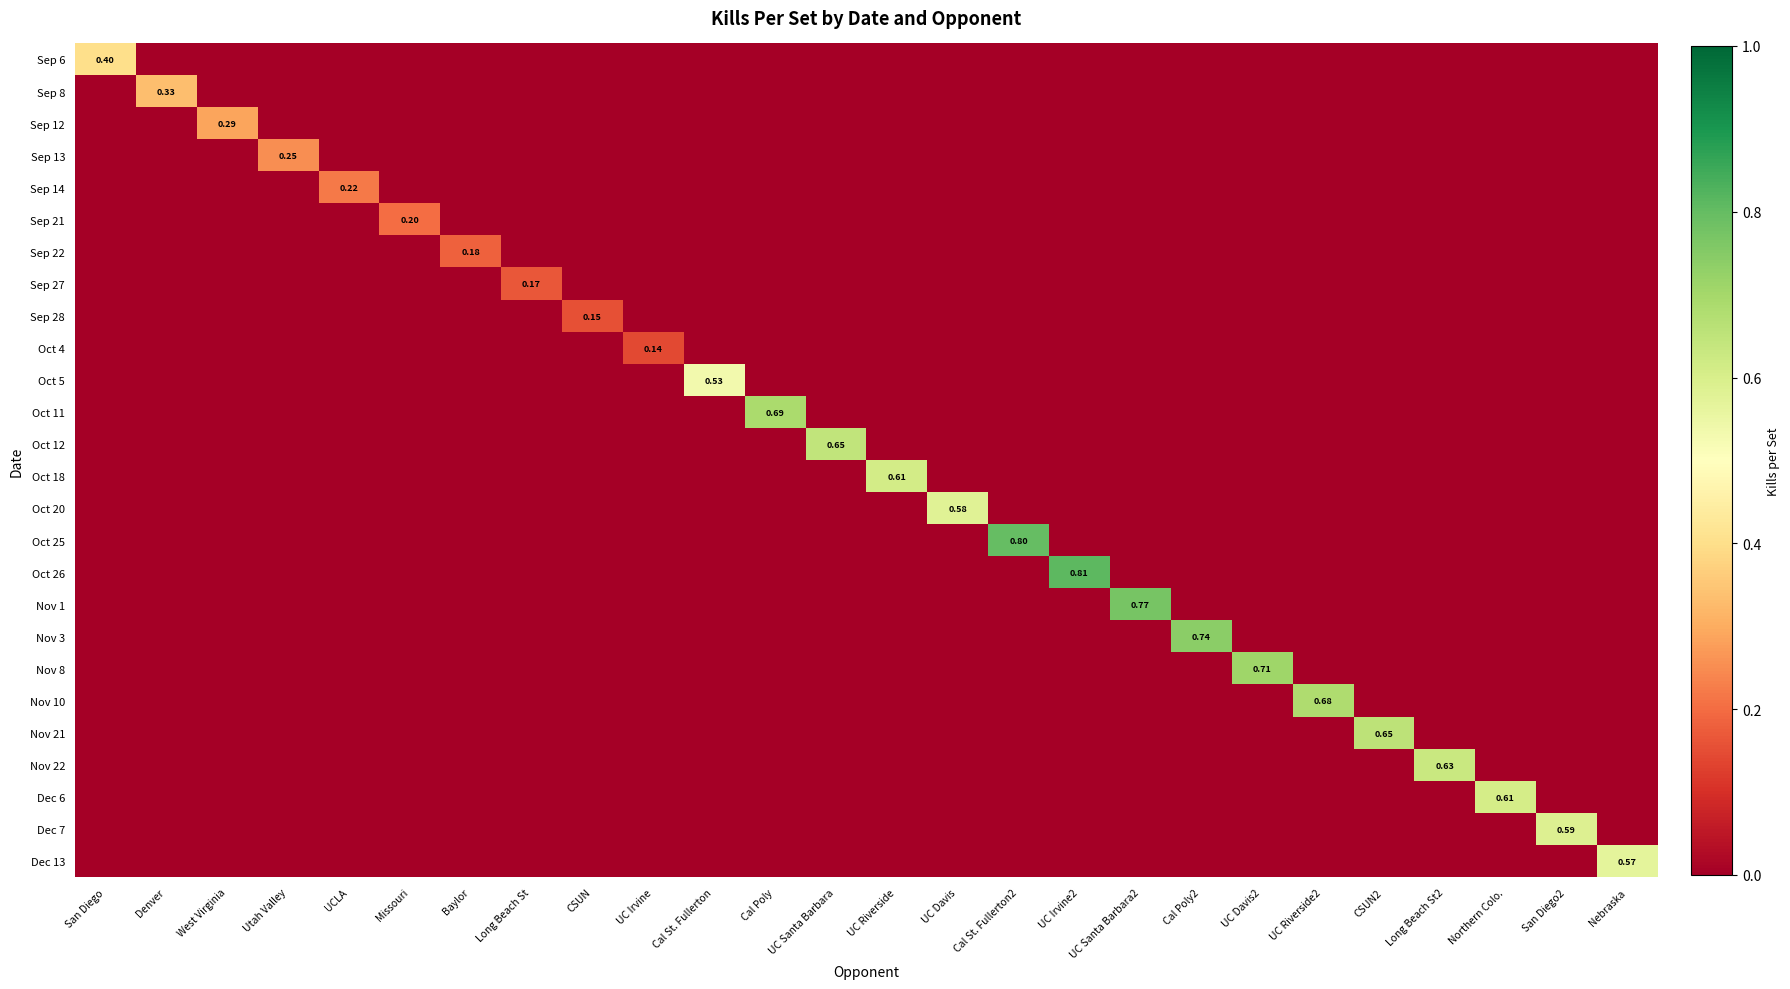

At how many categories does at least one series exceed 0?

26